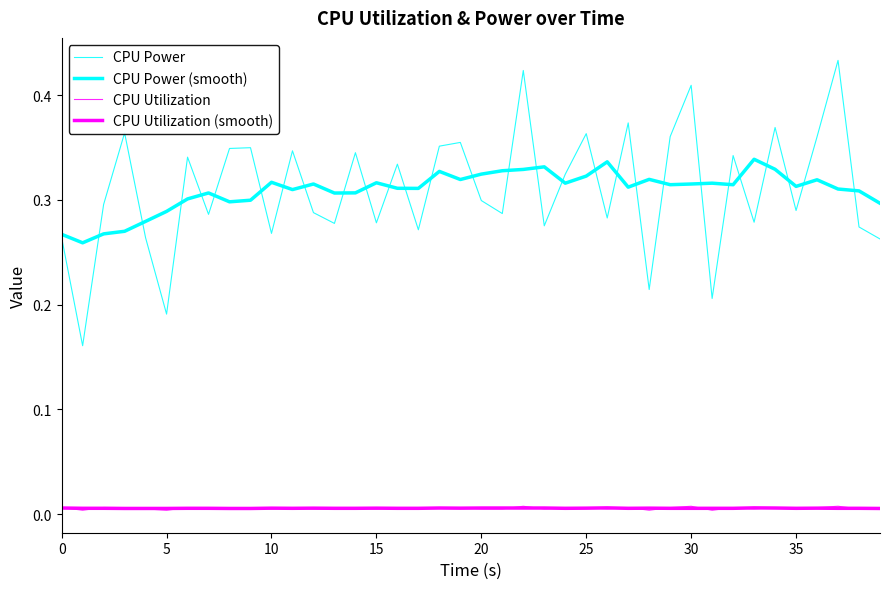

How many lines are shown in the chart?

4